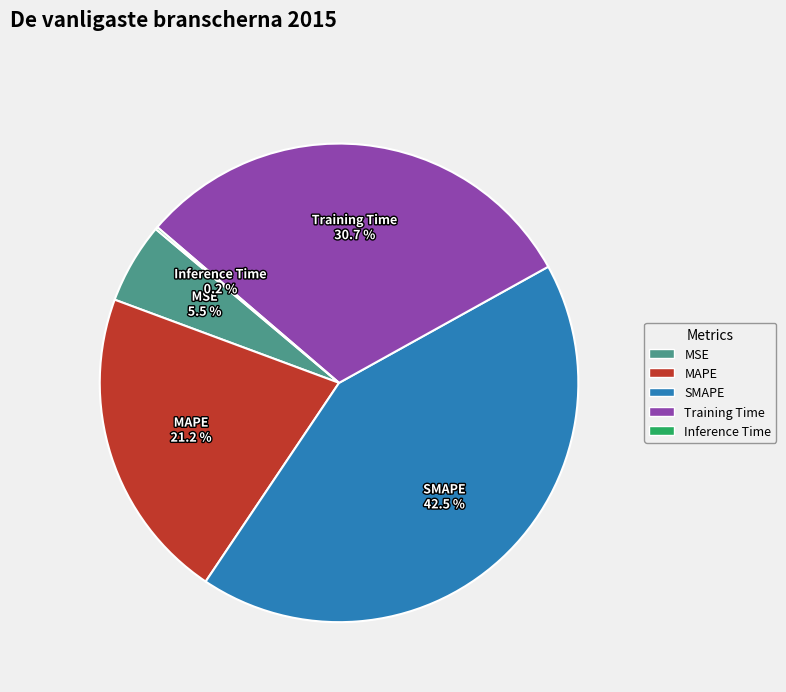

To the nearest percent, what is the difference between the largest and smallest slice percentages?

42%